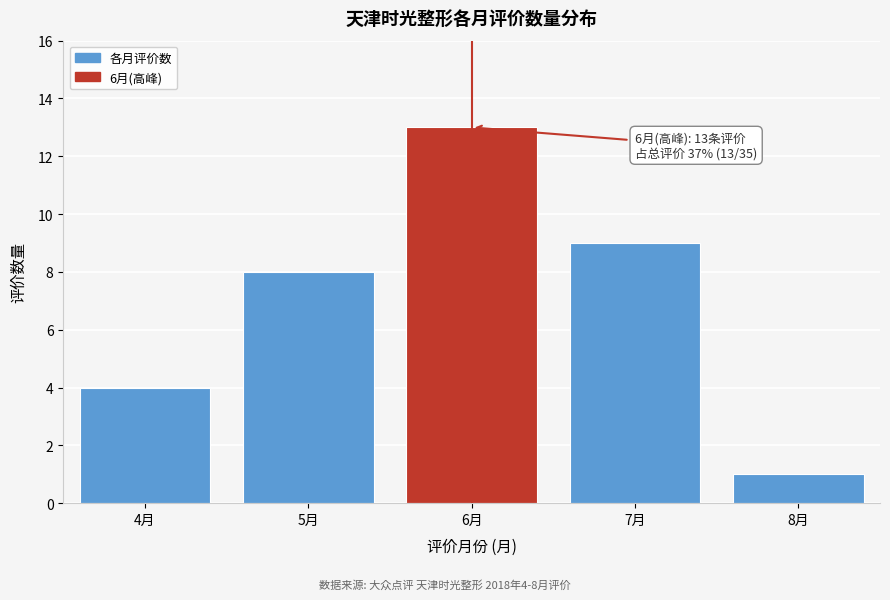

Reading right to left, transcribe all the data shown in this chart.

1	9	13	8	4